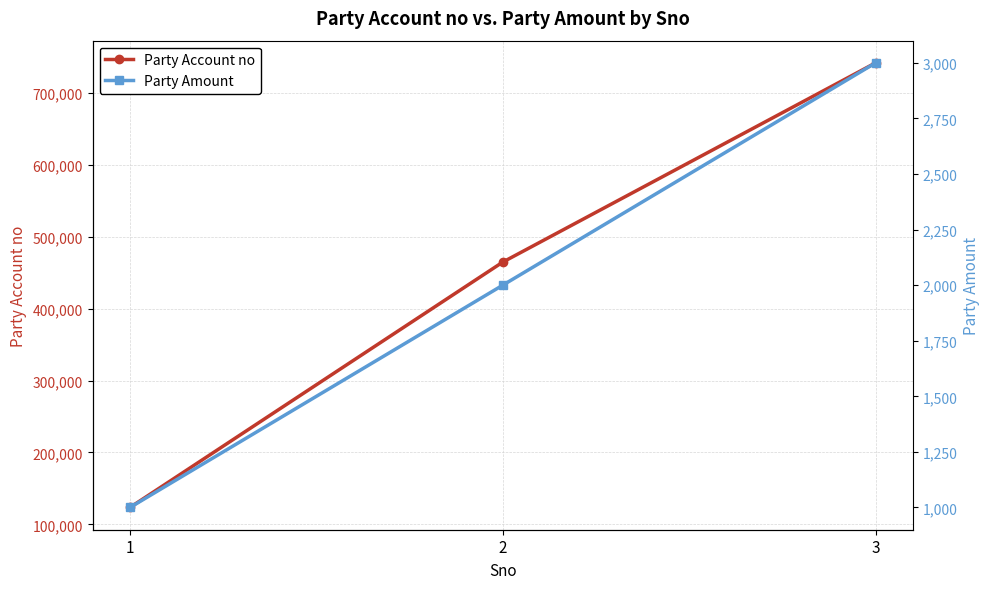

How many lines are shown in the chart?

2